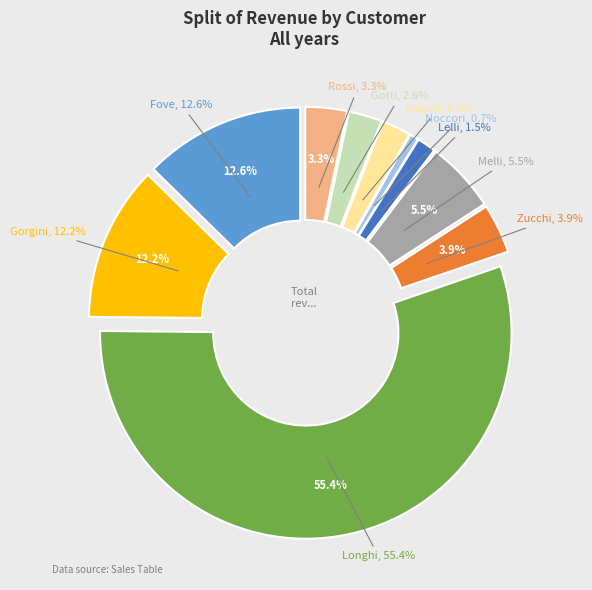

Between Melli and Gorgini, which is larger?

Gorgini